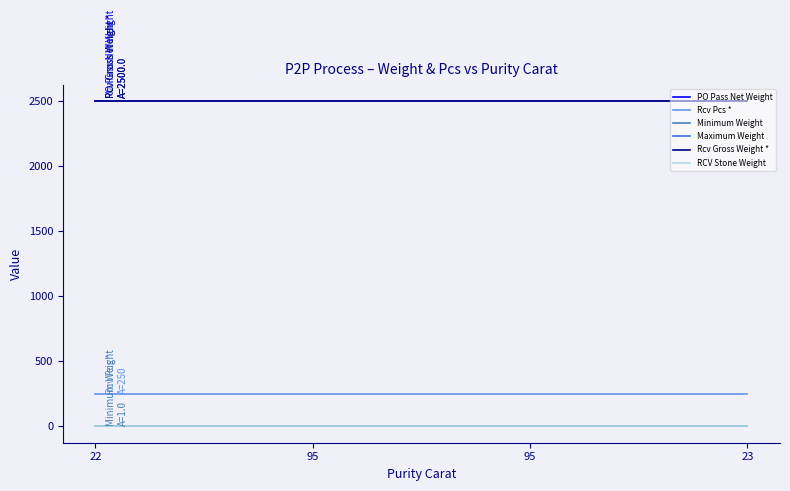

Does the chart display data point markers on the line(s)?

No